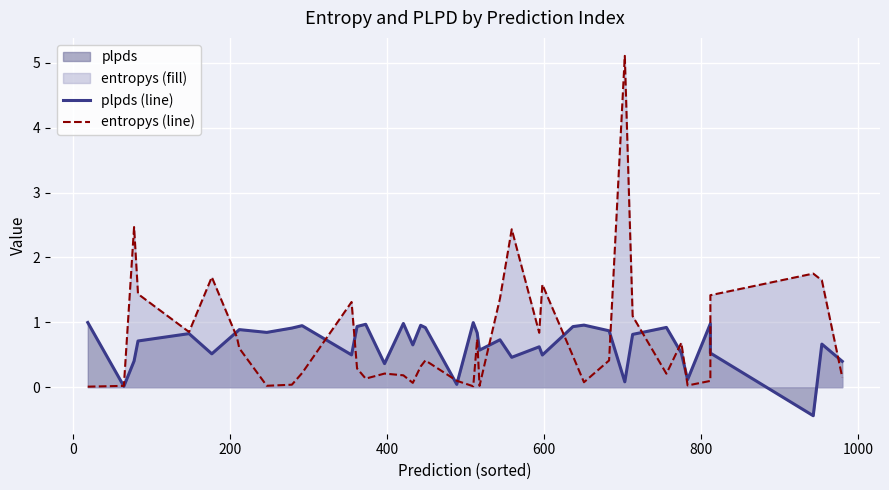

Which series ends up on top after the final intersection of plpds (line) and entropys (line)?

plpds (line)